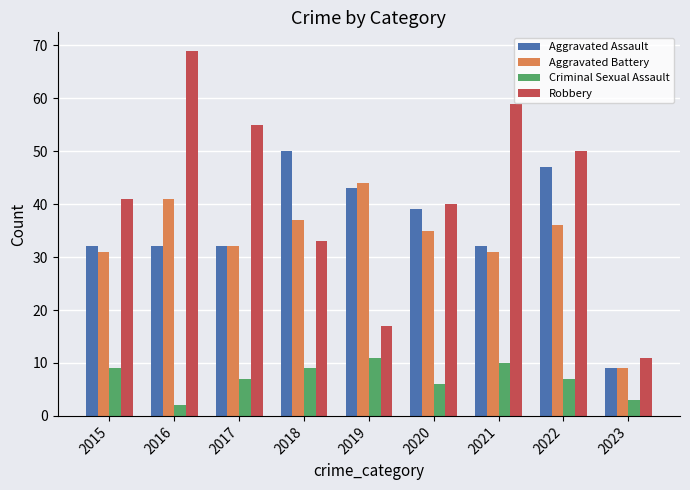

What are all the series names shown in the legend?

Aggravated Assault, Aggravated Battery, Criminal Sexual Assault, Robbery